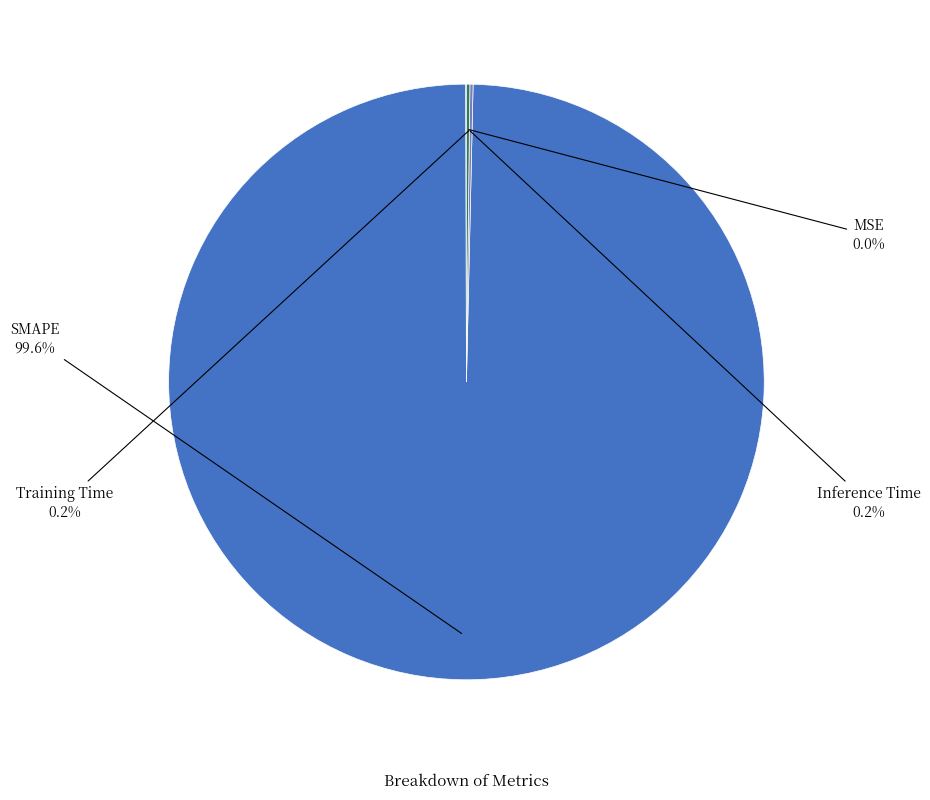

Which category accounts for the majority?

SMAPE